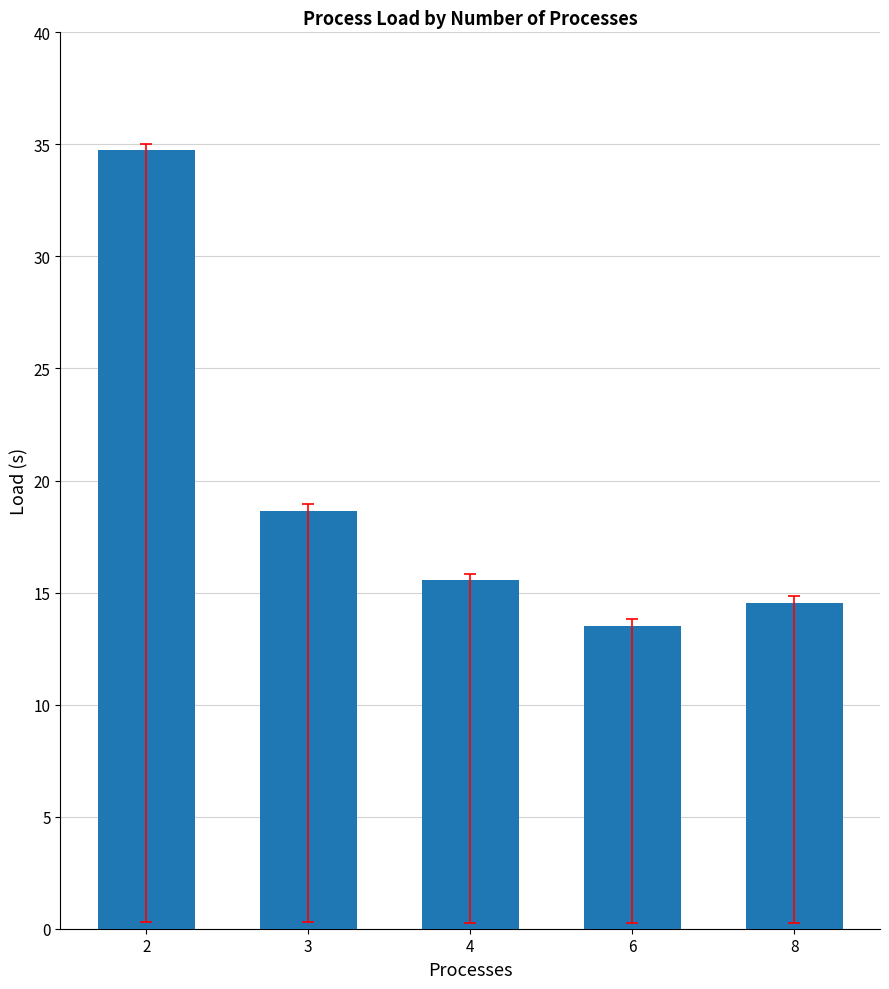

Which has a higher value, 2 or 4?

2